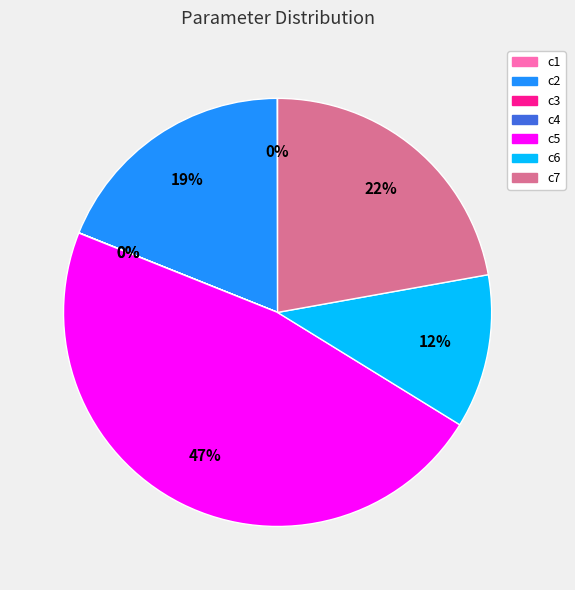

Does c6 account for over 50% of the chart?

No